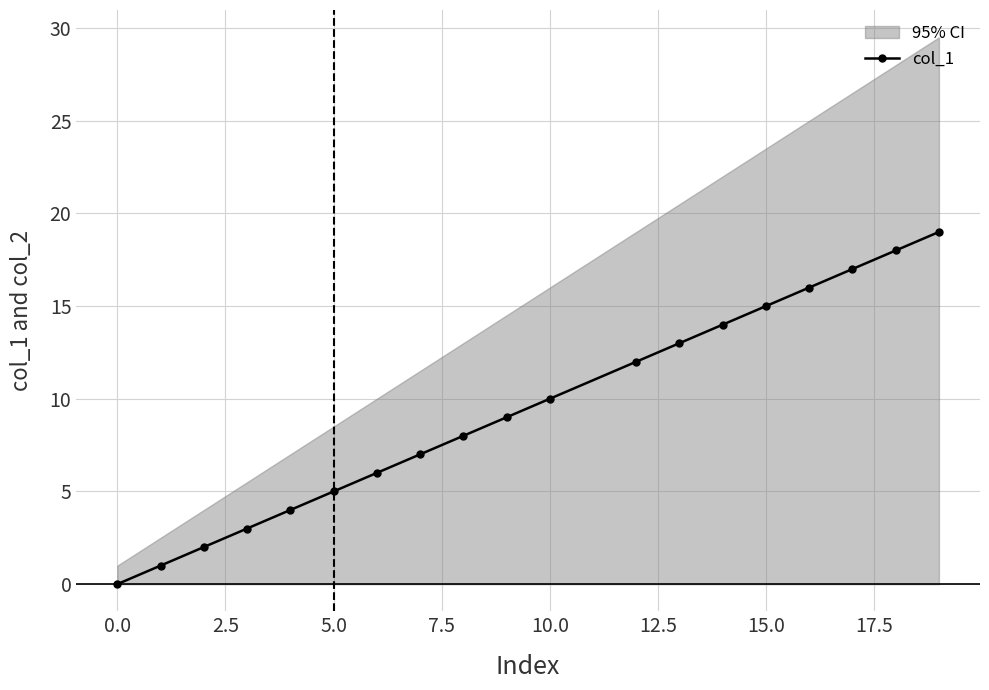

True or false: col_1 has more than 0 points higher than both neighbors.

False